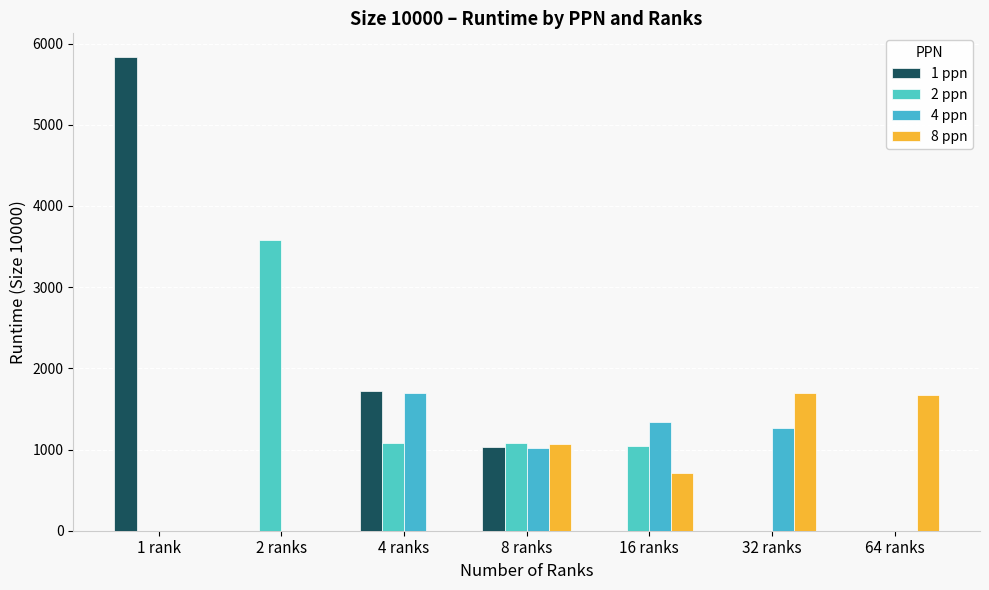

Is the value of 8 ppn at 16 ranks greater than the value of 2 ppn at 2 ranks?

No